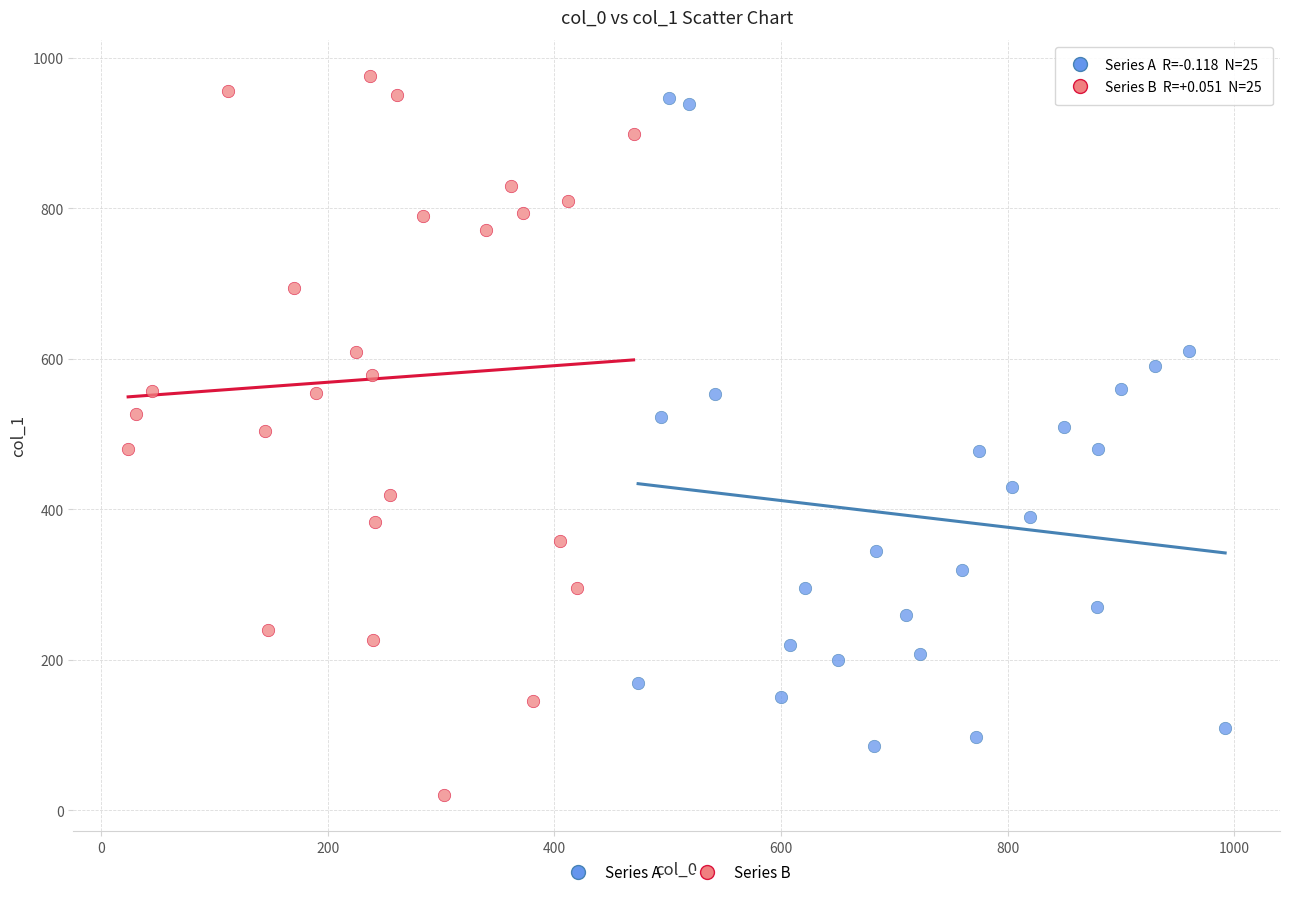

Which series contains the lowest Y value?

Series B